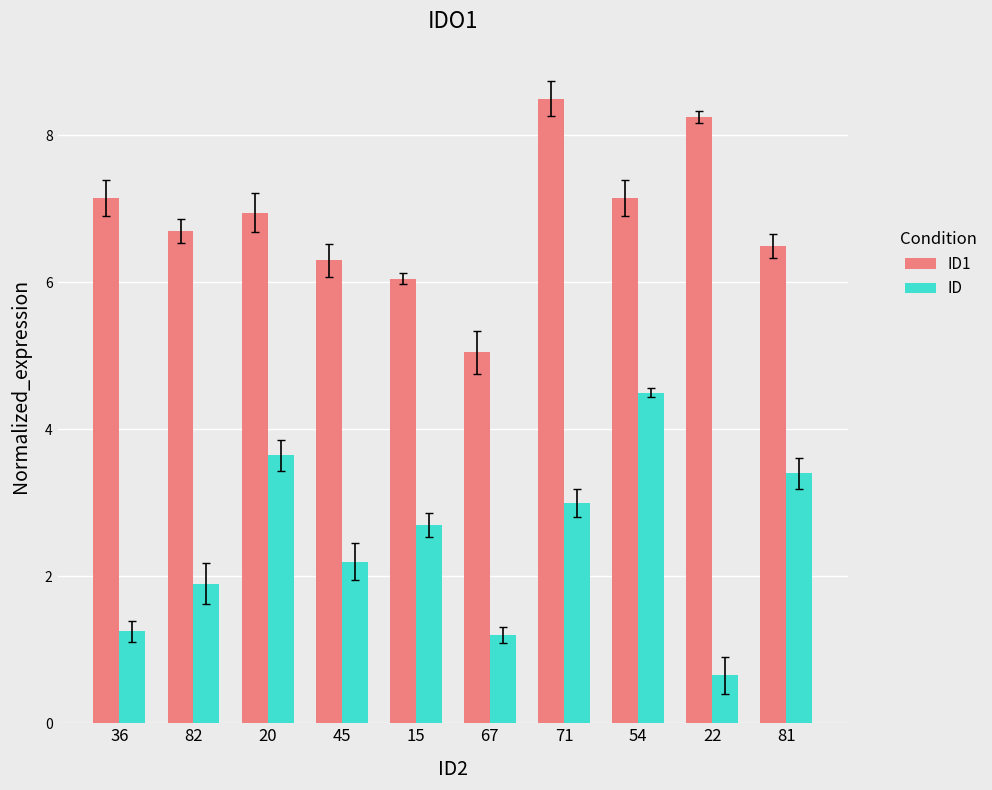

List the series in order of their peak value, highest first.

ID1, ID